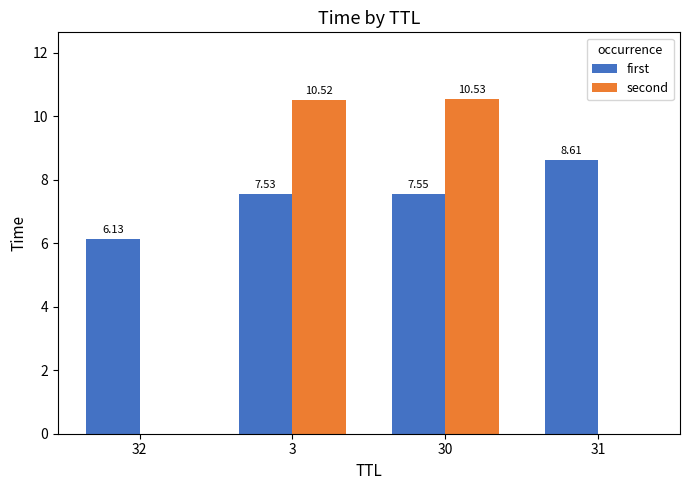

Is the value of second at 31 greater than the value of first at 30?

No